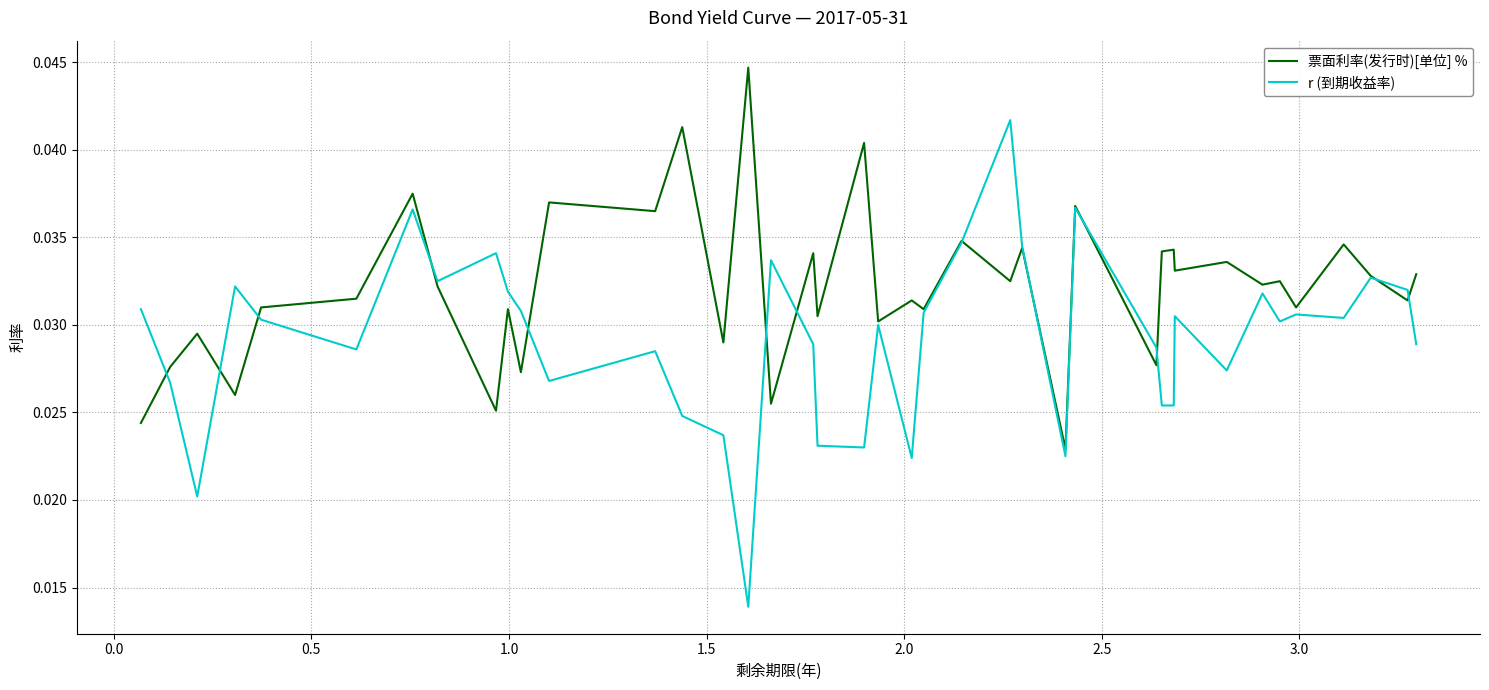

Which series has the widest spread of values?

r (到期收益率)